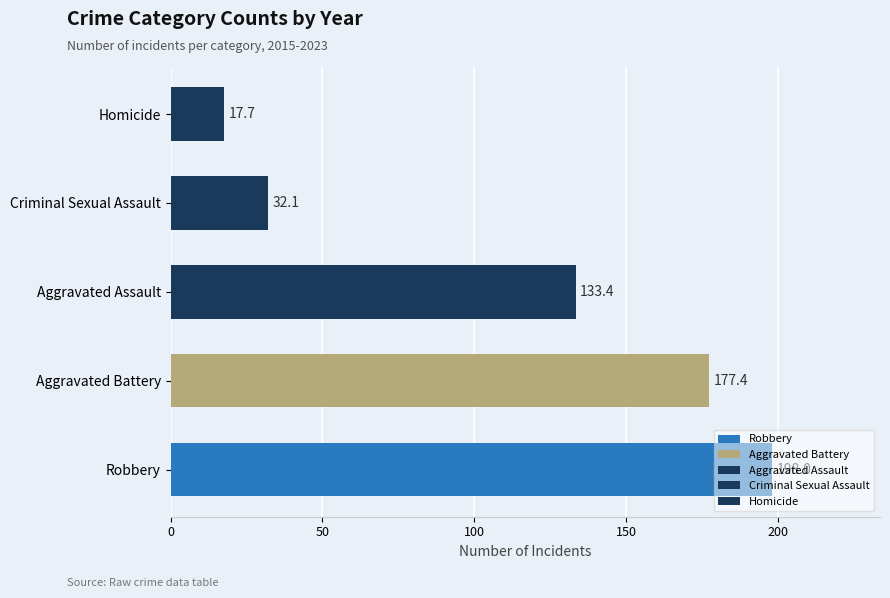

Which series has the widest spread of values?

Robbery